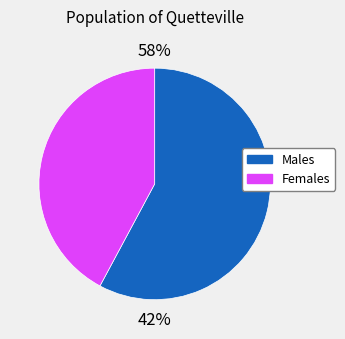

True or false: C_64_66 accounts for 14% of the total.

False